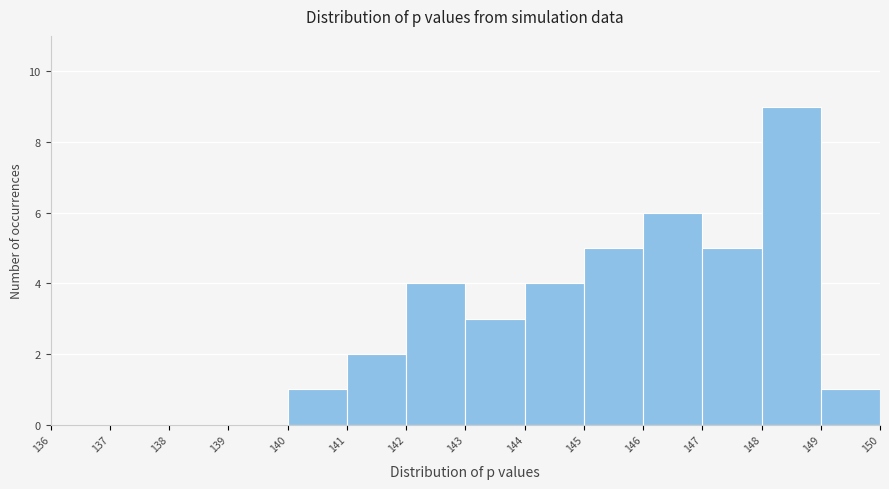

How tall is the bar that spans 145 to 146 on the x-axis? The values are not printed on the chart, so give them approximately, as read against the axis.

5